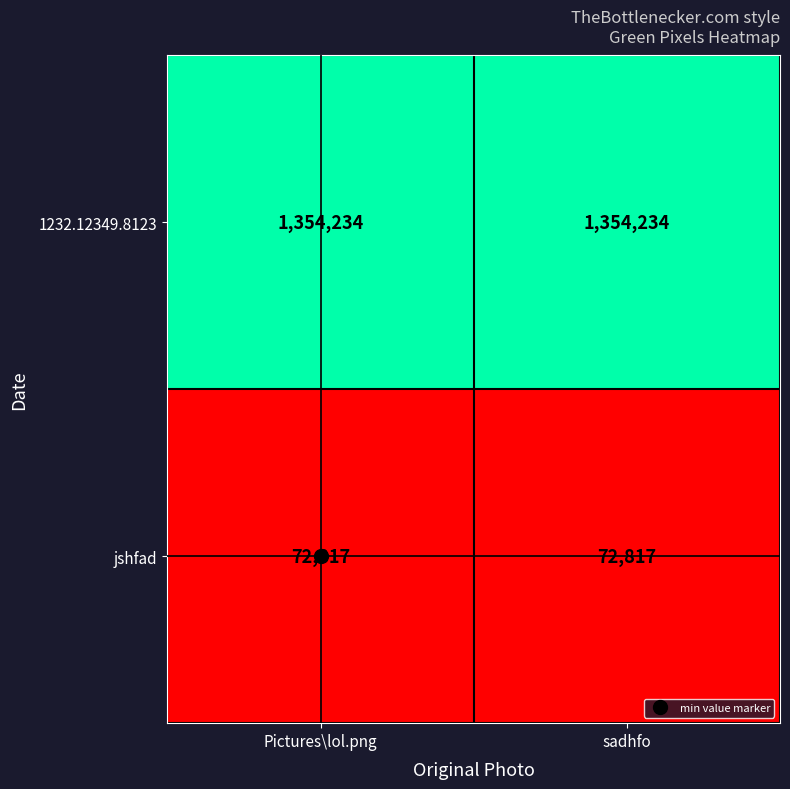

What is the greatest value displayed?

1354234